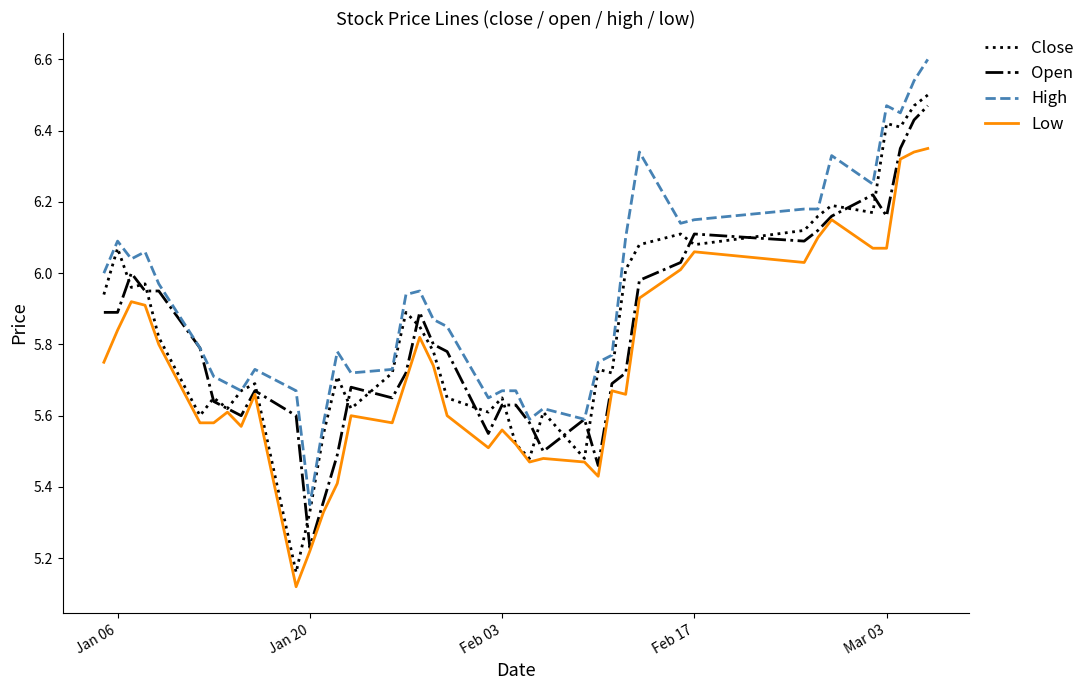

Which series has the largest range (max minus min)?

Close